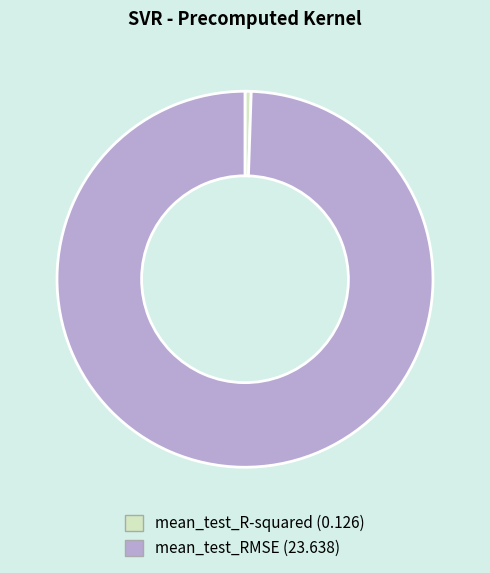

How many slices are in this pie chart?

2